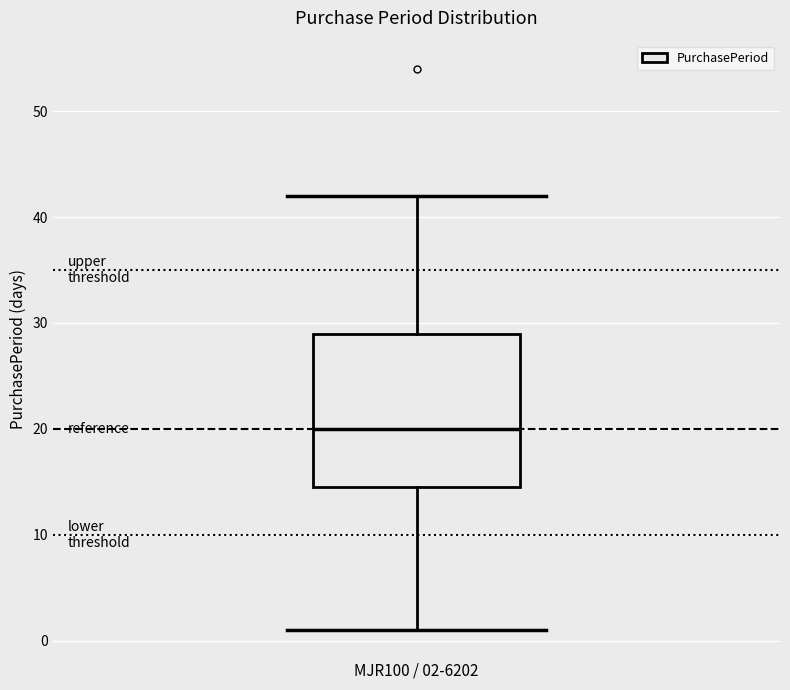

Read this box plot against the y-axis: the position of the median line, the range covered by the box, and the ends of both whiskers. The values are not printed on the chart, so give them approximately, as read against the axis.

median 20, box 15 to 29, whiskers 1 to 42